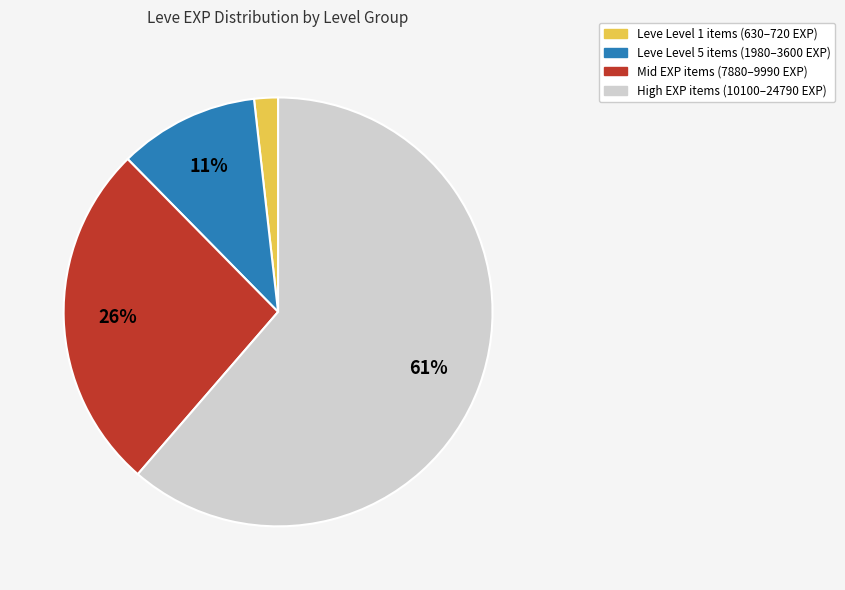

Is there a majority slice in this chart?

Yes